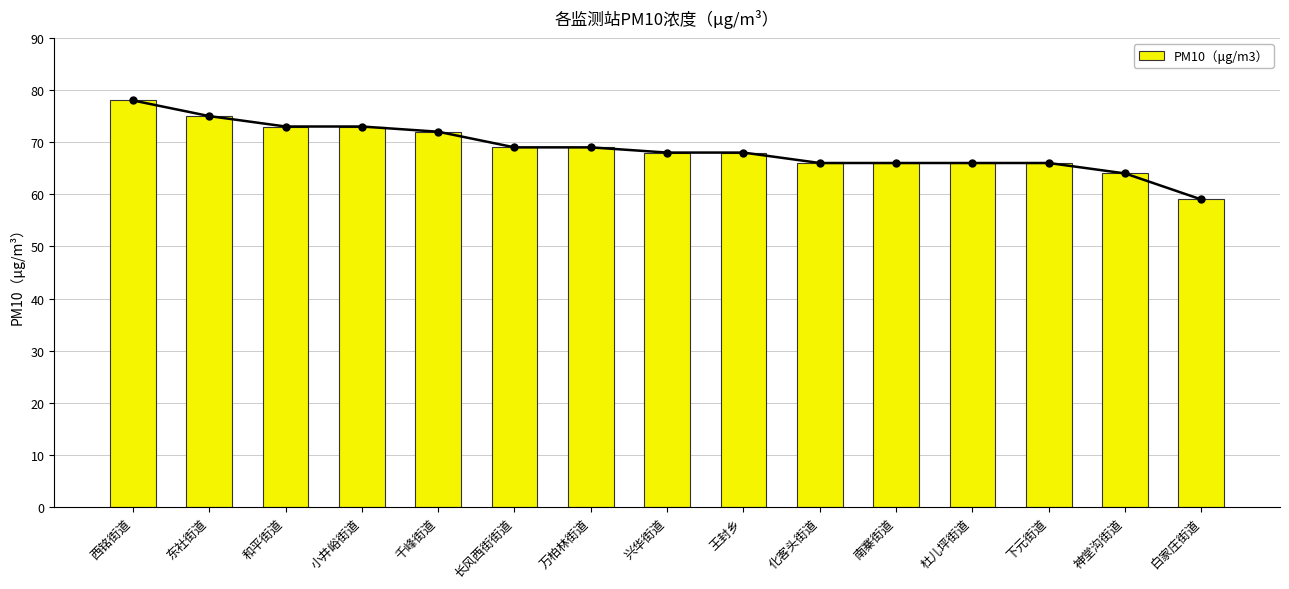

Reading left to right, extract all data points from this chart.

78	75	73	73	72	69	69	68	68	66	66	66	66	64	59